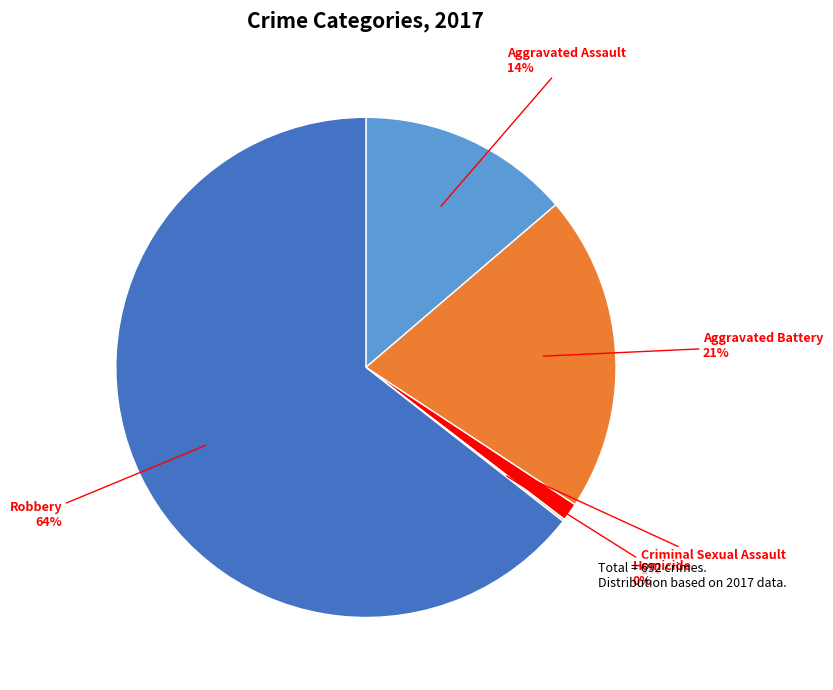

Does Criminal Sexual Assault account for over 50% of the chart?

No